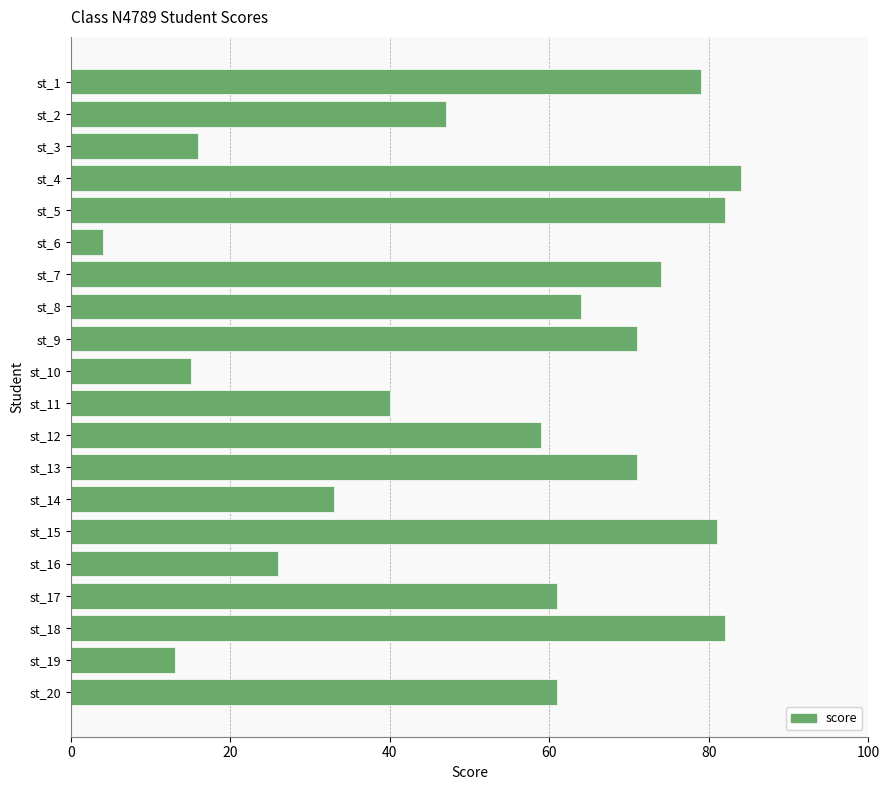

How many data points does each series have?

20